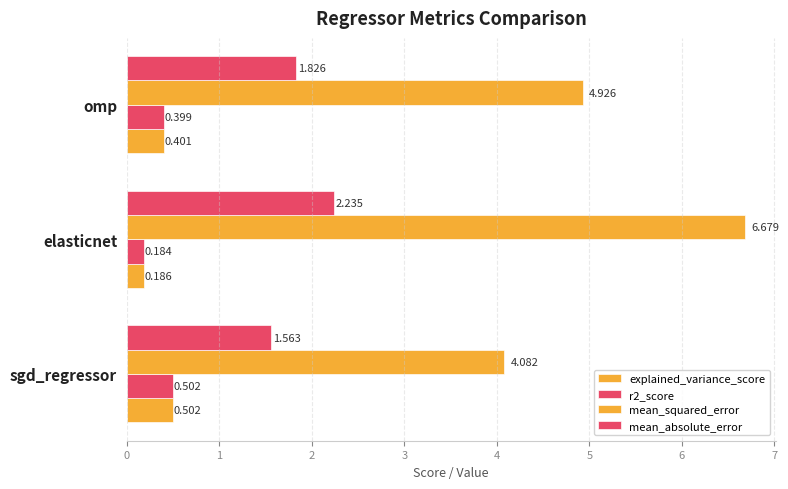

How many data points does each series have?

3